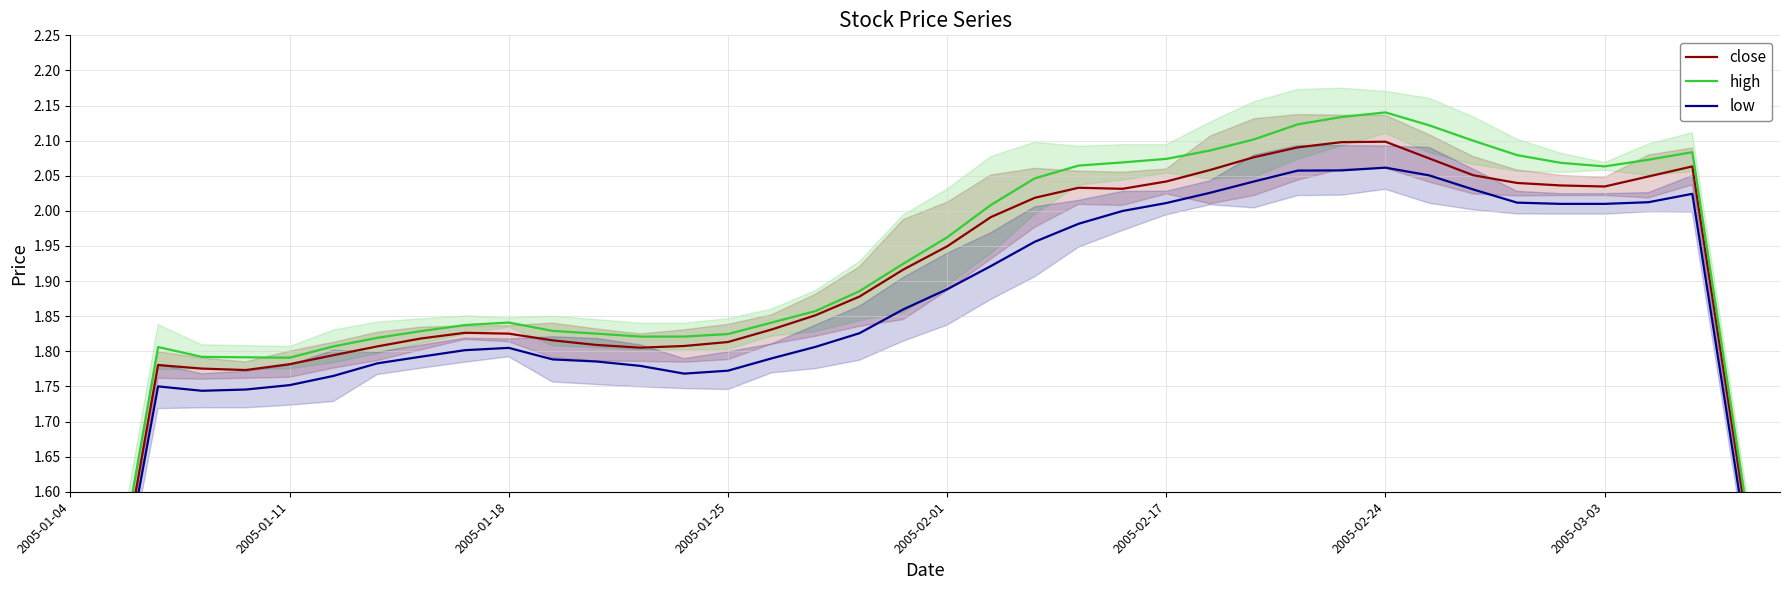

What position from the left is 24?

25